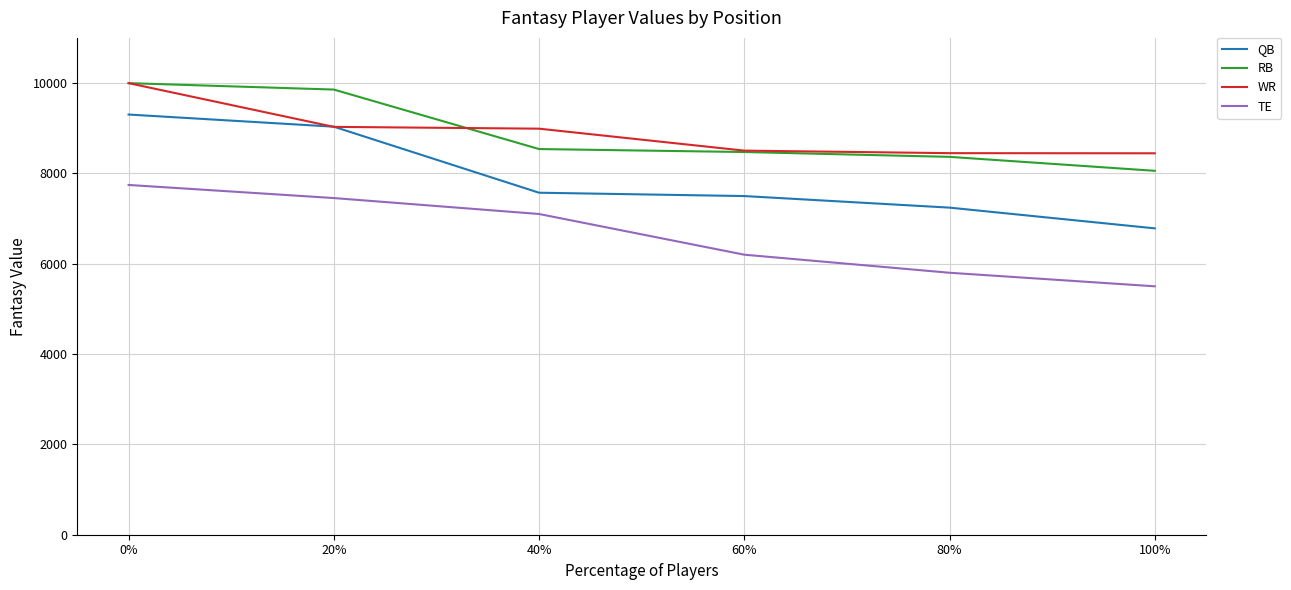

True or false: QB and TE intersect in this chart.

False